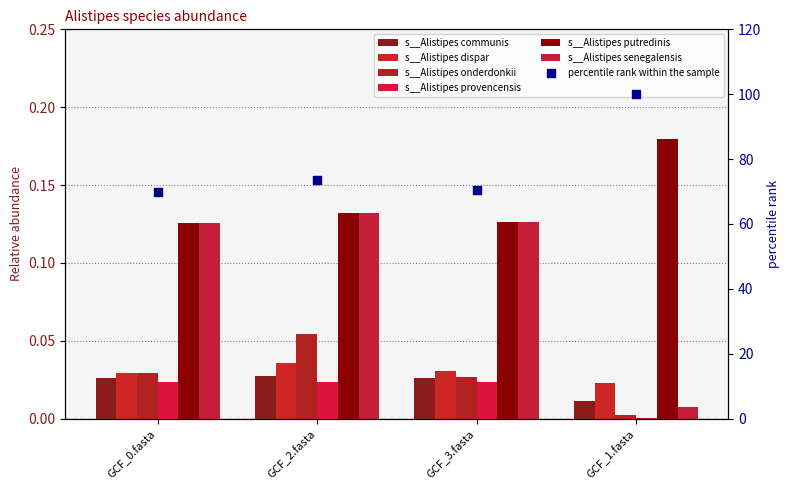

At which category is the sum across all series the highest?

GCF_2.fasta